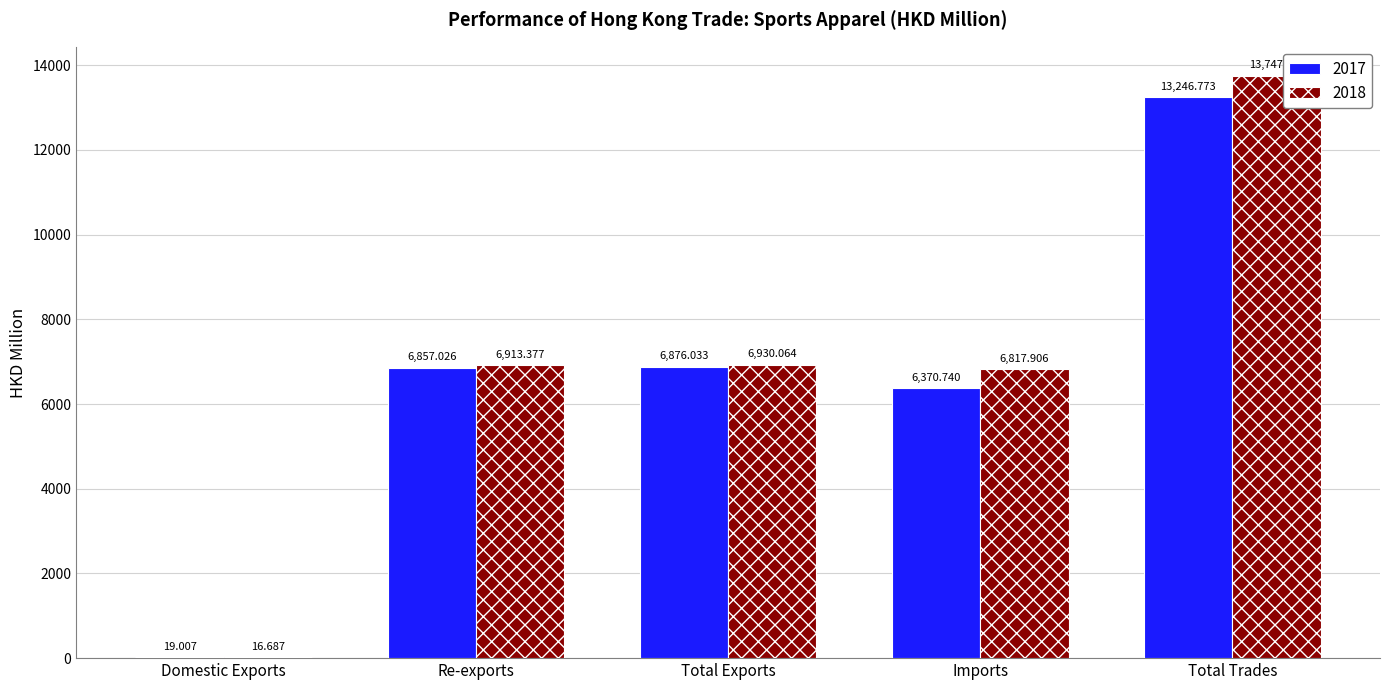

Which series changed the most between Total Exports and Imports?

2017